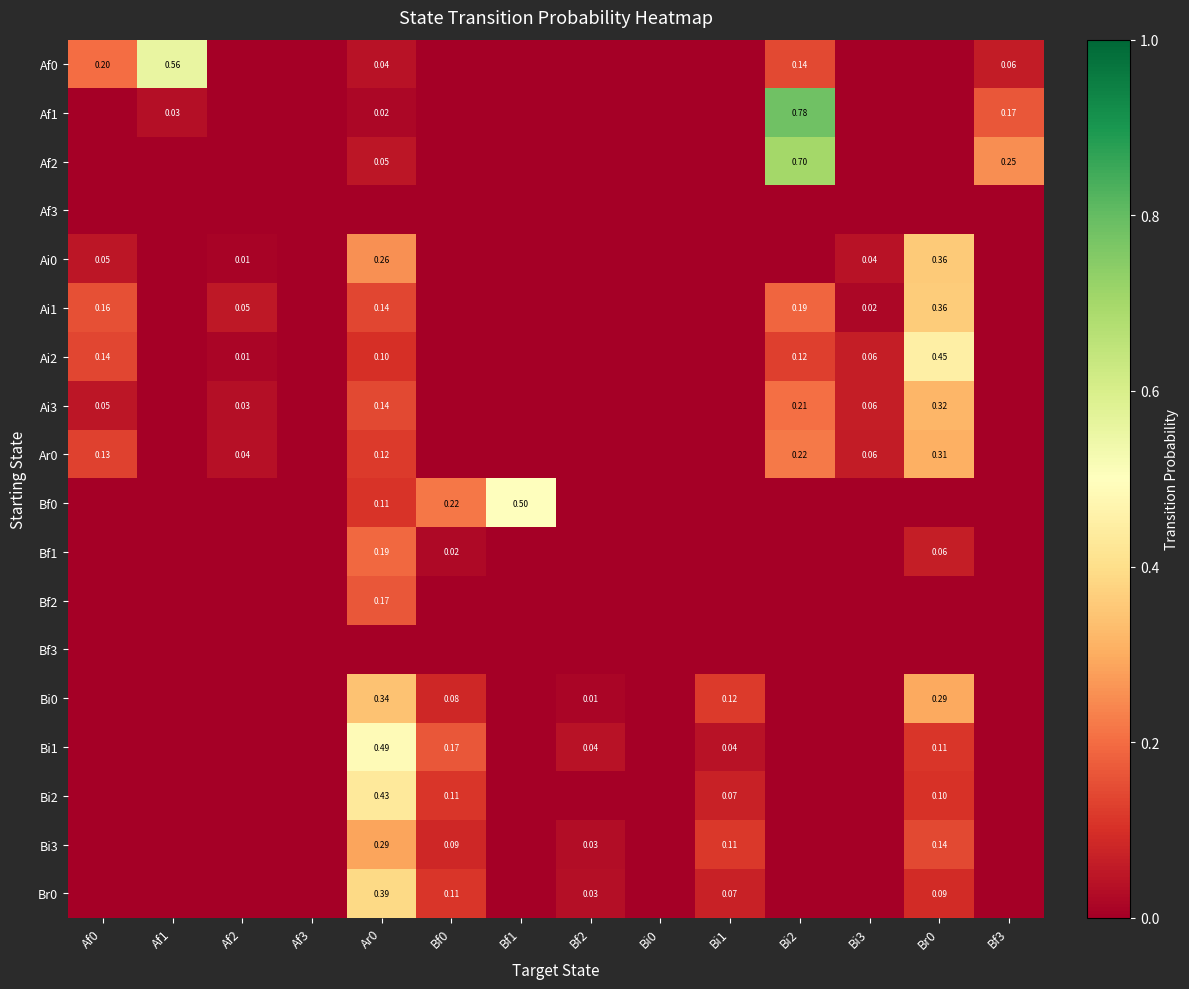

Rank the series by their maximum value, from lowest to highest.

Af3, Bf3, Bf2, Bf1, Bi3, Ar0, Ai3, Bi0, Ai0, Ai1, Br0, Bi2, Ai2, Bi1, Bf0, Af0, Af2, Af1